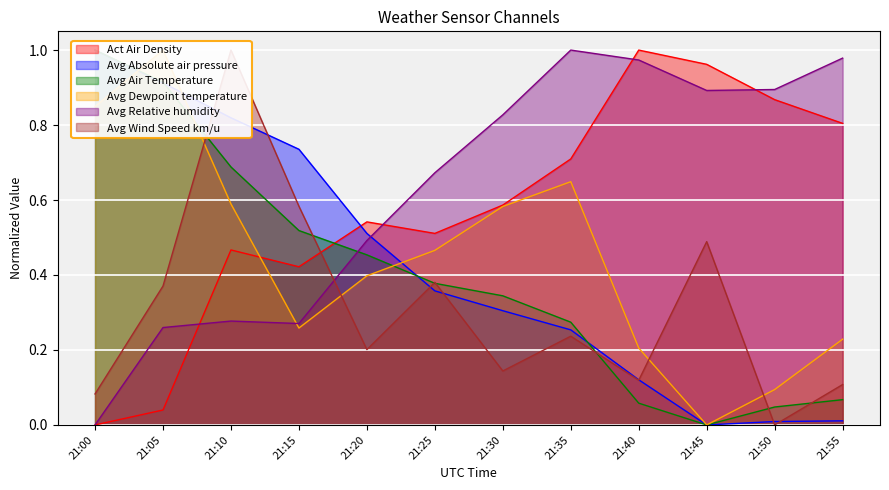

At how many categories does at least one series exceed 0?

12